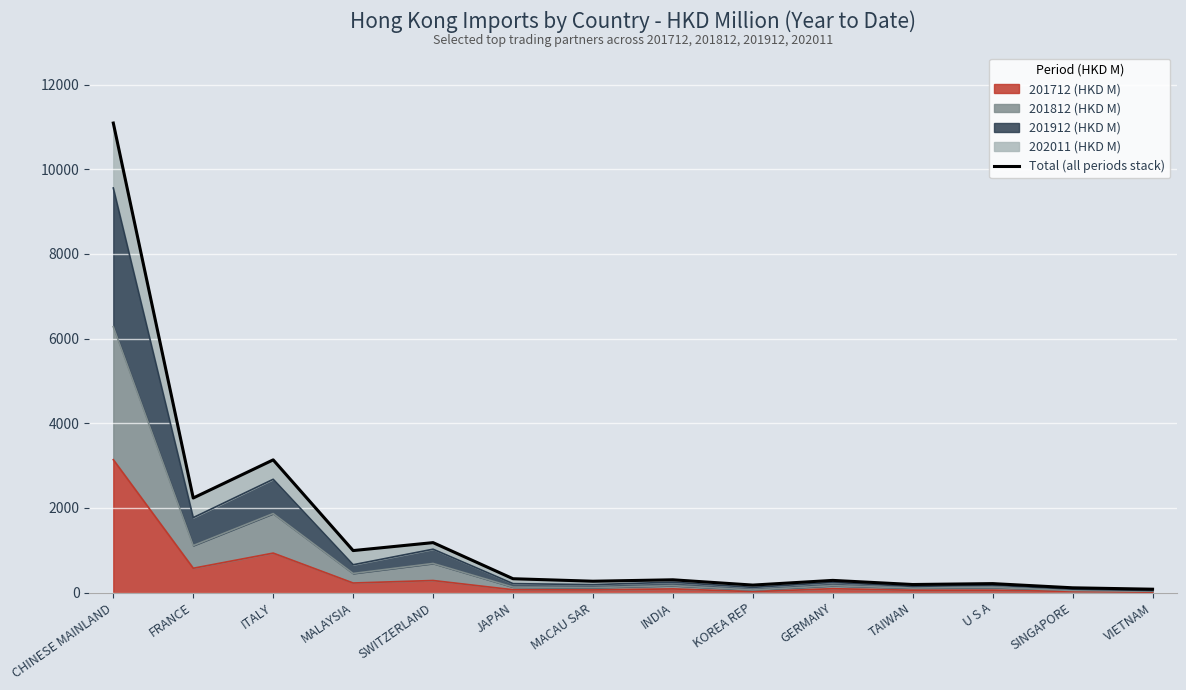

How many lines are shown in the chart?

1